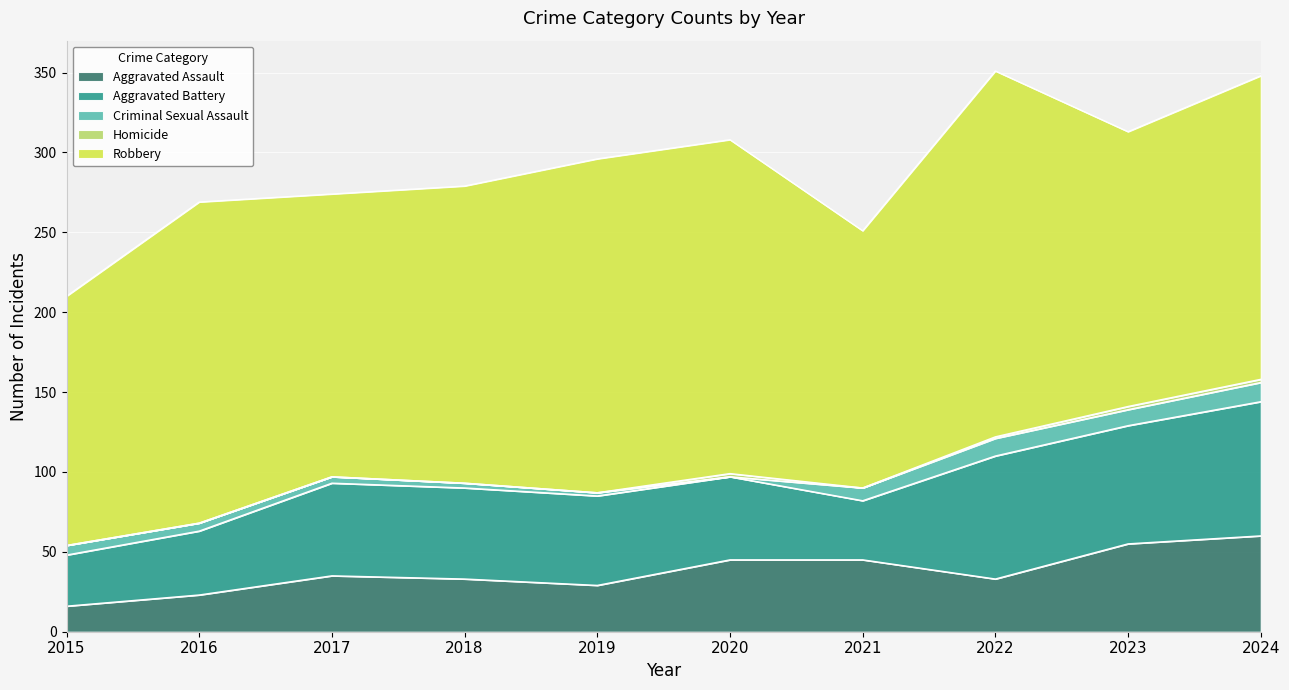

Is it true that Criminal Sexual Assault equals 8 at 2021?

True